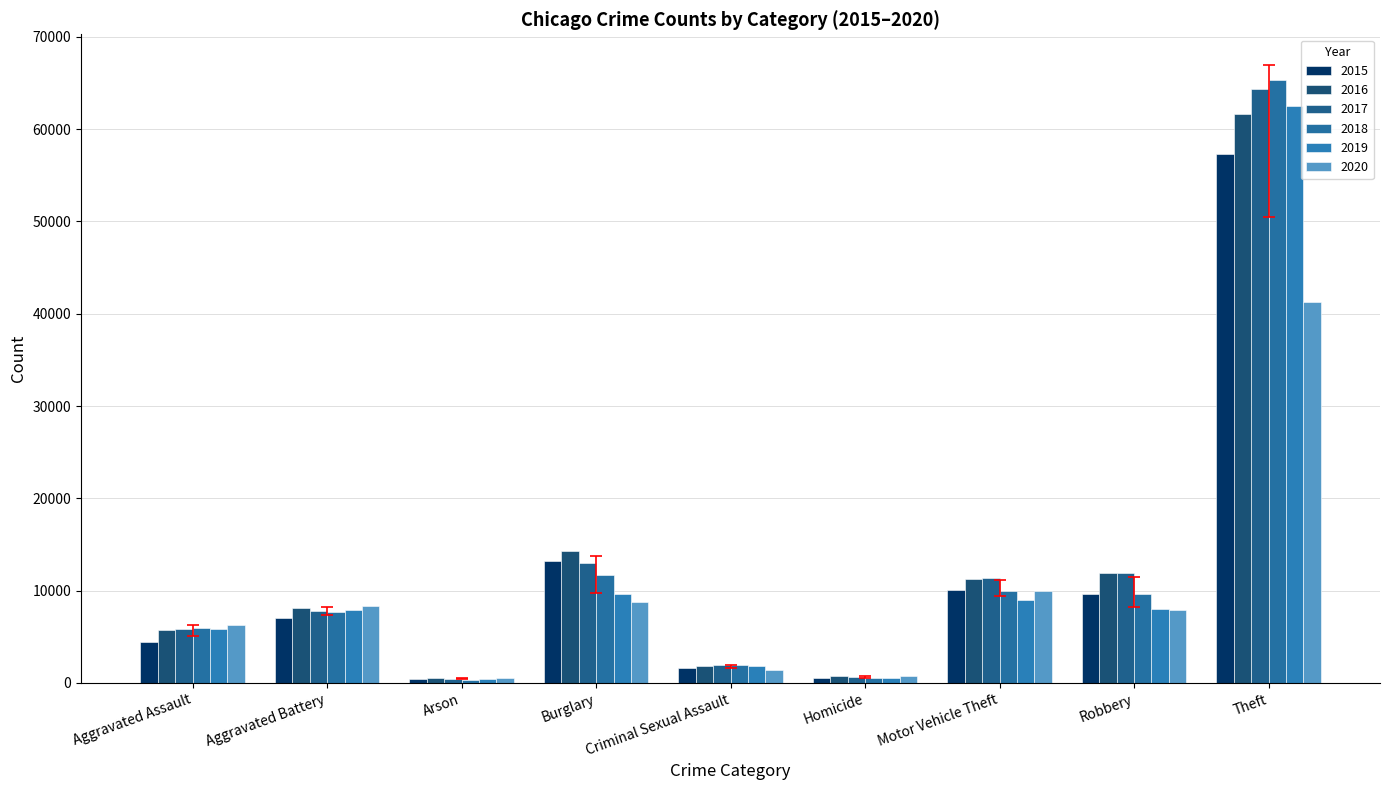

Which series changed the most between Aggravated Battery and Arson?

2020